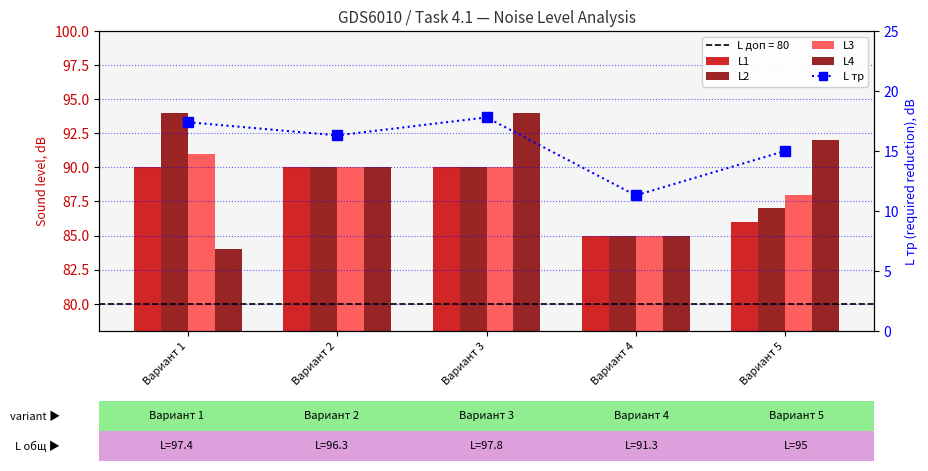

What is the smallest value displayed?

11.3